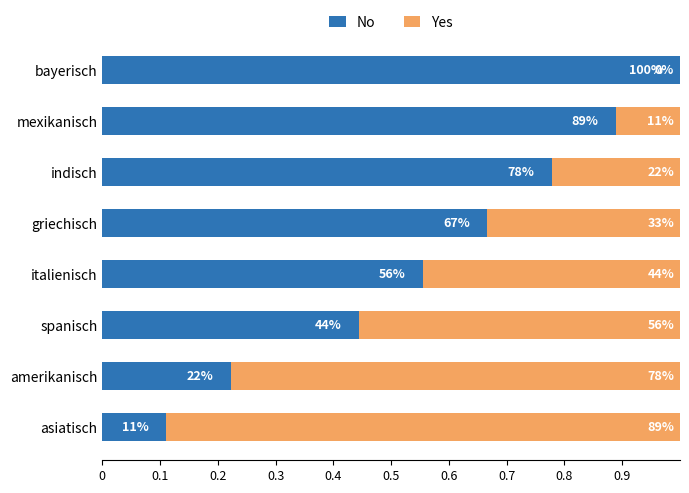

Which series has the largest total across all categories?

No